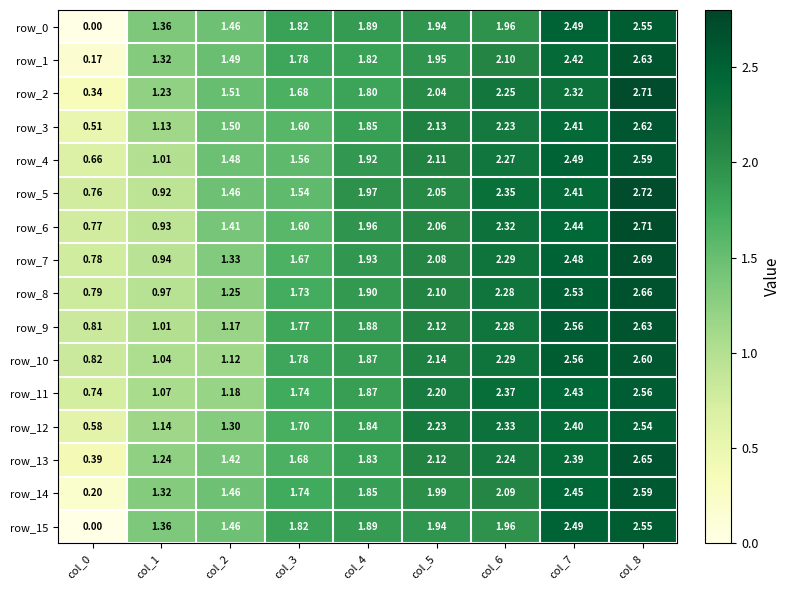

Is the value of row_8 at col_2 greater than the value of row_14 at col_8?

No